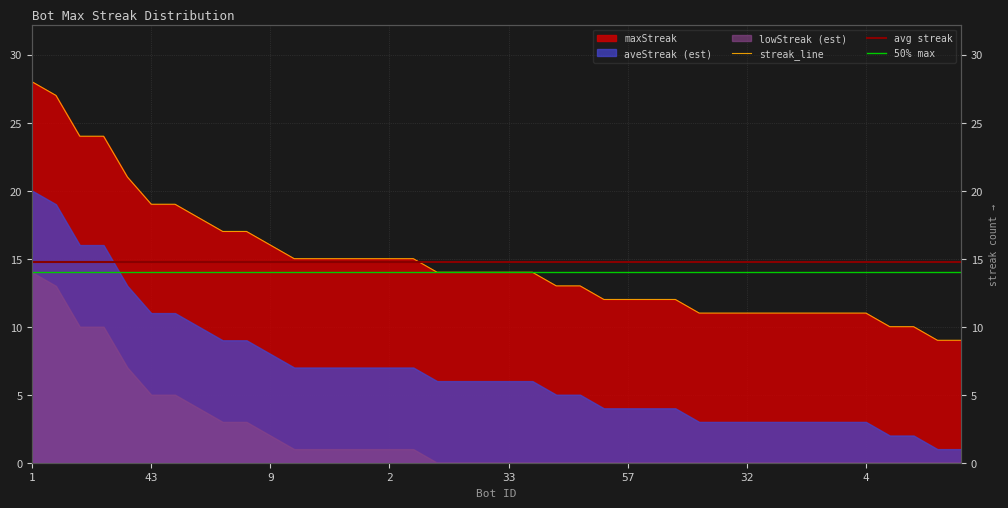

Reading right to left, list all the values displayed in this chart.

9	9	10	10	11	11	11	11	11	11	11	11	12	12	12	12	13	13	14	14	14	14	14	15	15	15	15	15	15	16	17	17	18	19	19	21	24	24	27	28